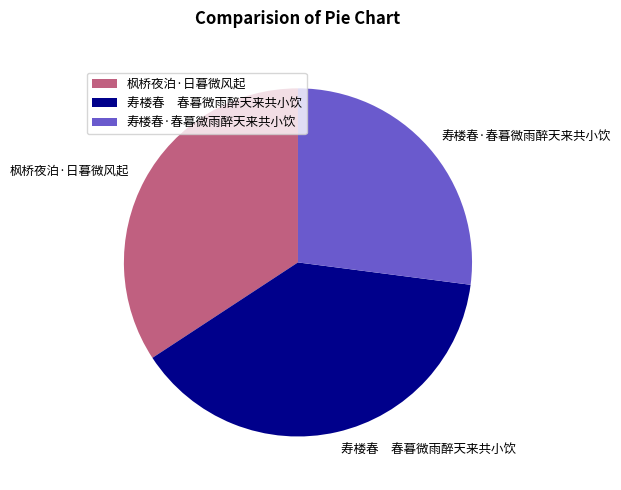

Is there a majority slice in this chart?

No